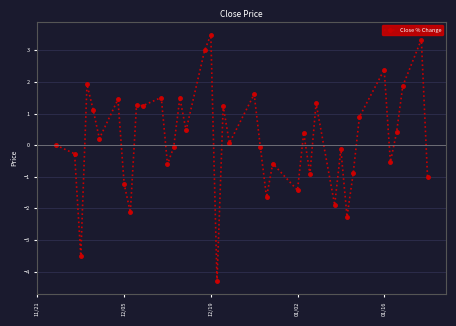

What is the greatest value displayed?

3.5